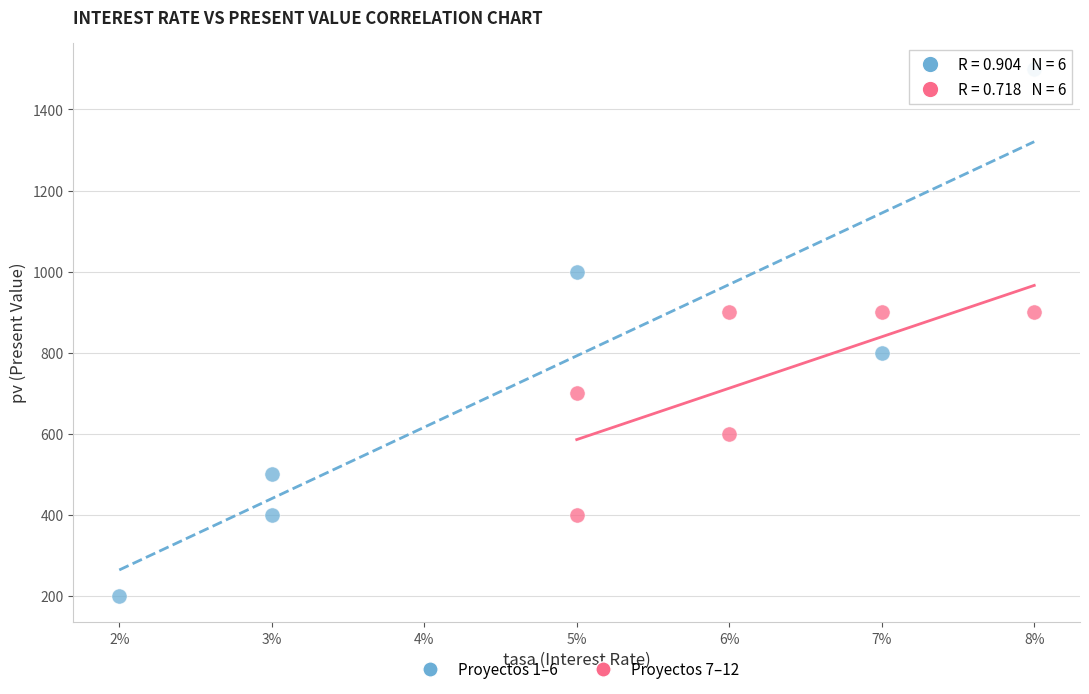

Which series contains the highest Y value?

Proyectos 1–6